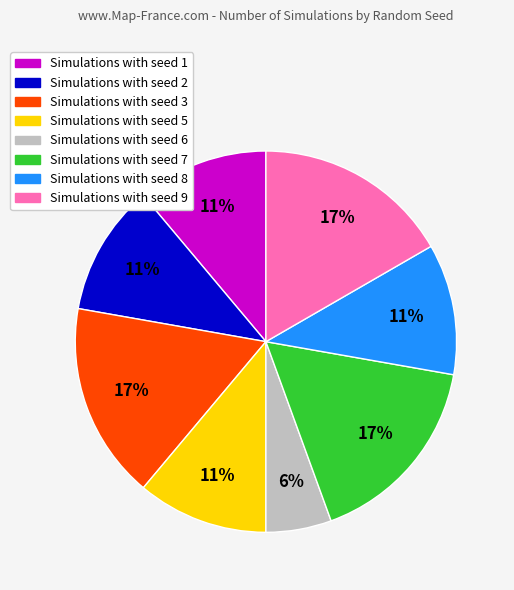

To the nearest percent, what is the average slice percentage?

12%